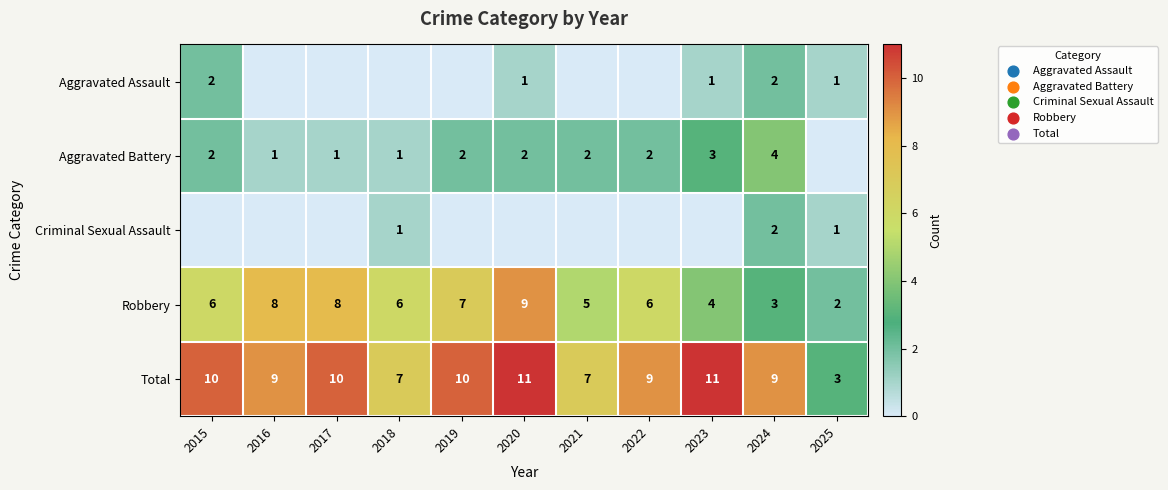

At which category is the sum across all series the highest?

2020